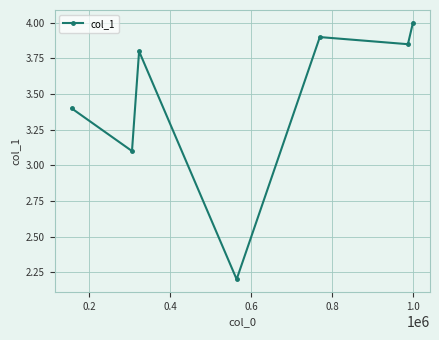

What is the greatest value displayed?

4.0